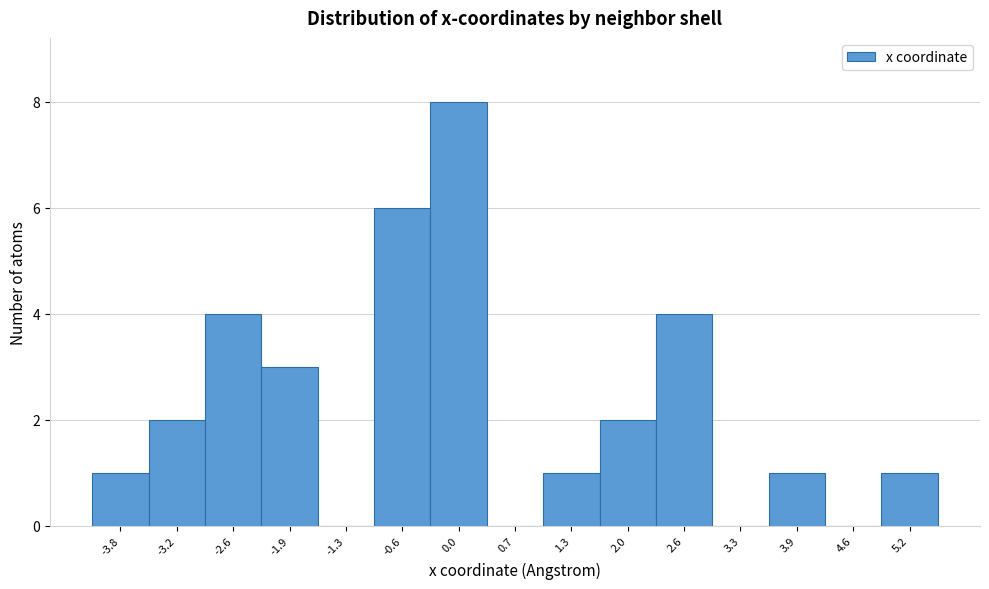

Over which range of the x-axis is the bar tallest?

-0.3 to 0.4